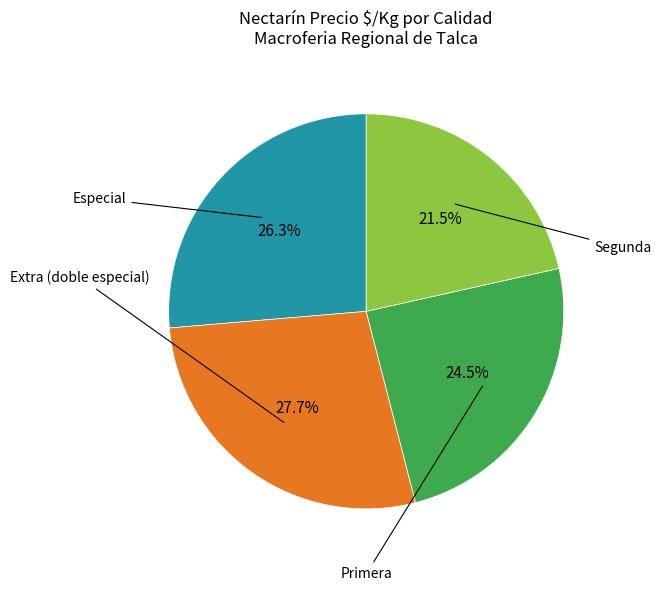

Is there any slice that represents more than half of the pie?

No